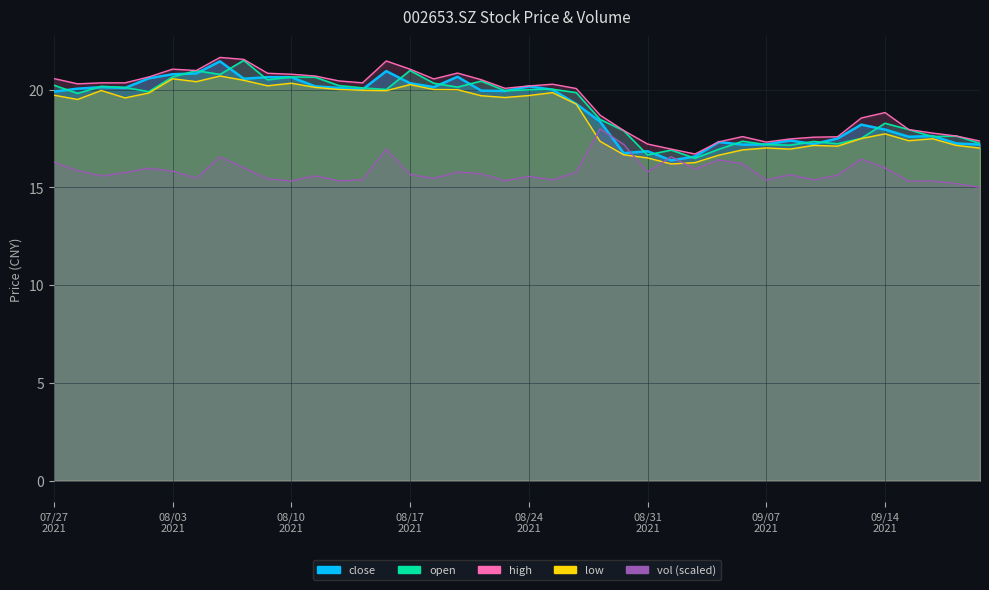

At how many categories does at least one series exceed 17?

38